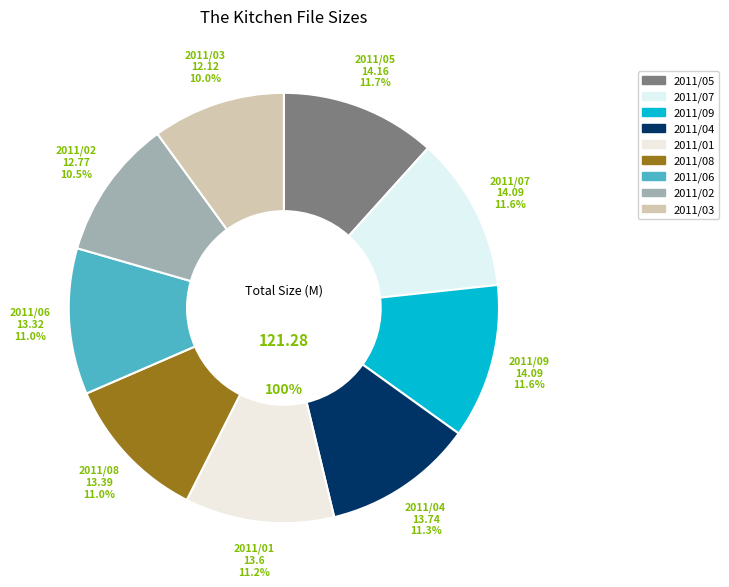

To the nearest percent, what is the combined percentage of 01 and 03?

21%